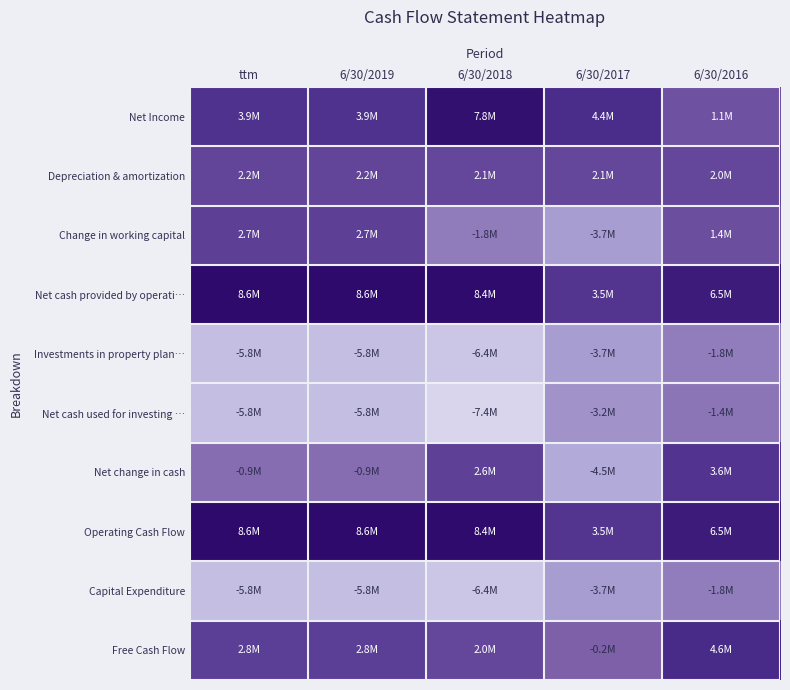

At which category does the chart reach its minimum across all series?

6/30/2018